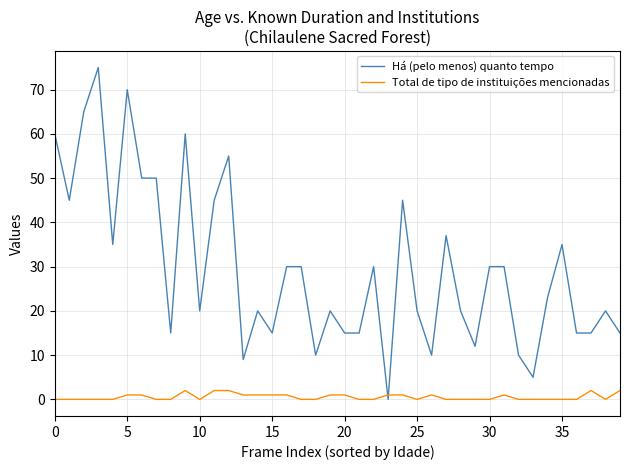

What is the maximum value shown in the chart?

75